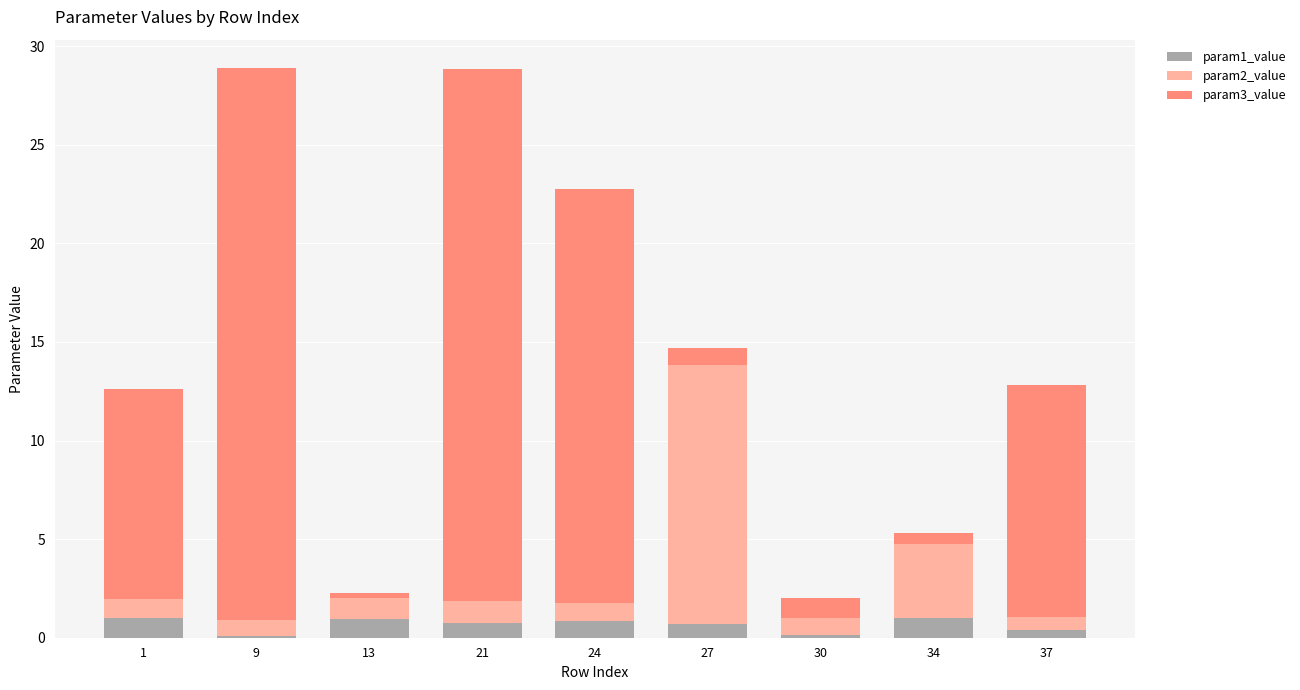

What is the total value across all series at 21?

28.8